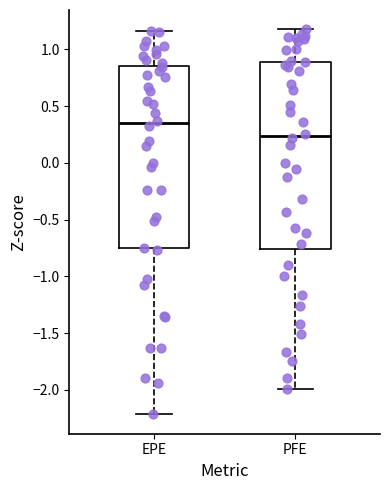

Reading left to right, transcribe this box plot: for each box, give where its median line is, the range the box spans, and where its two whiskers end, as read against the y-axis. The values are not printed on the chart, so give them approximately, as read against the axis.

EPE: median 0.35, box -0.75 to 0.85, whiskers -2.20 to 1.15
PFE: median 0.25, box -0.75 to 0.90, whiskers -2.00 to 1.20